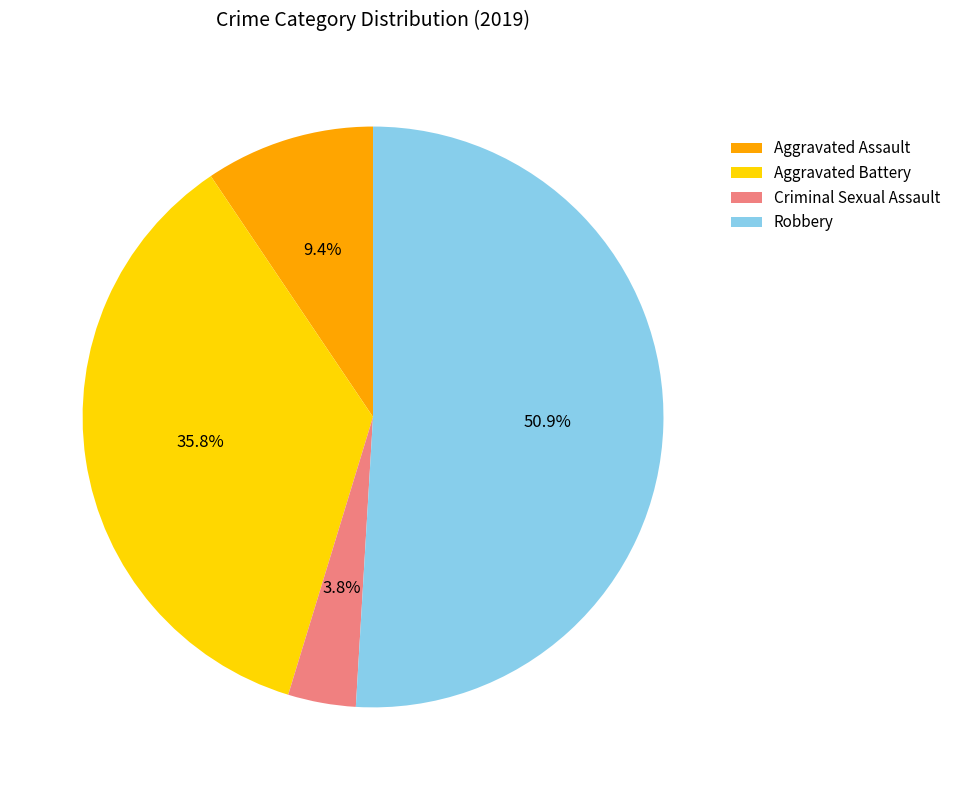

To the nearest percent, what is the average slice percentage?

25%